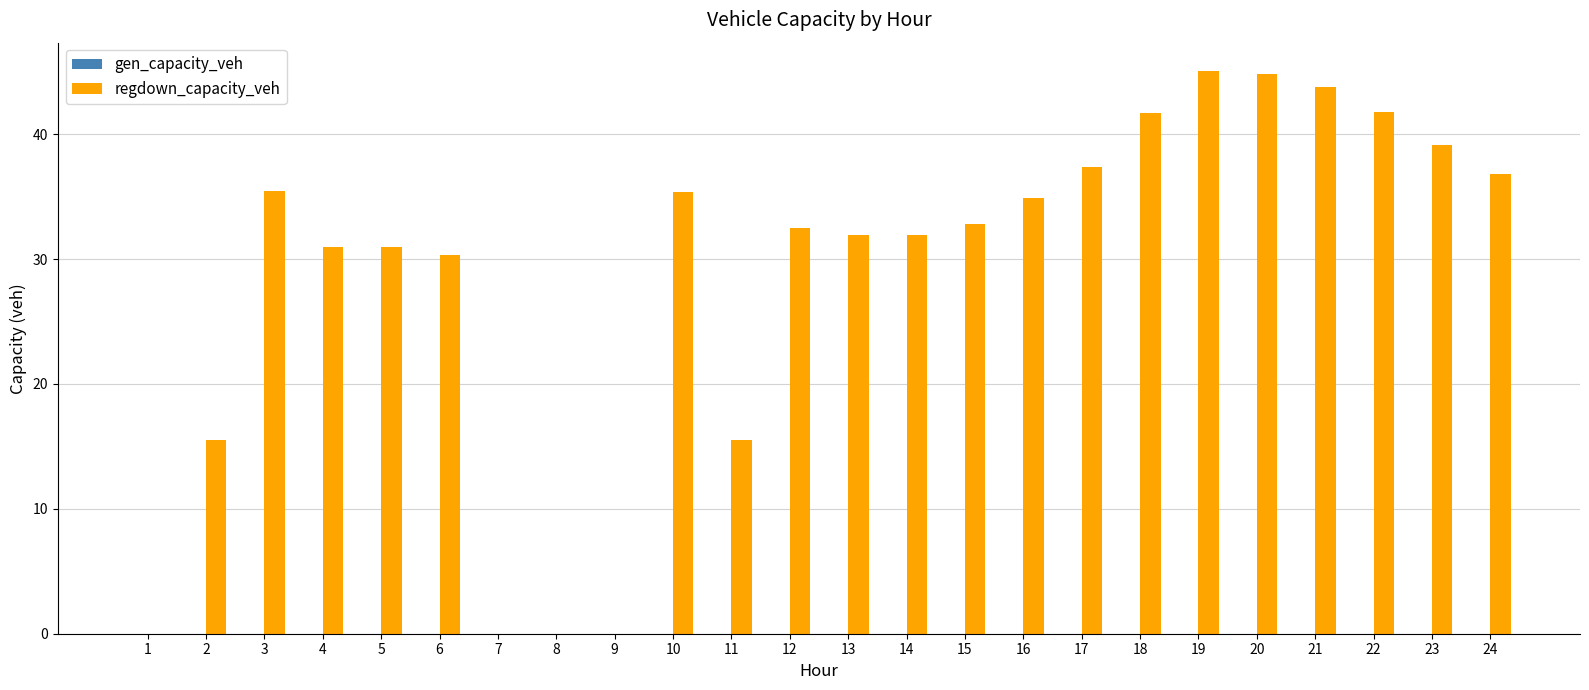

Does the chart contain stacked bars?

No